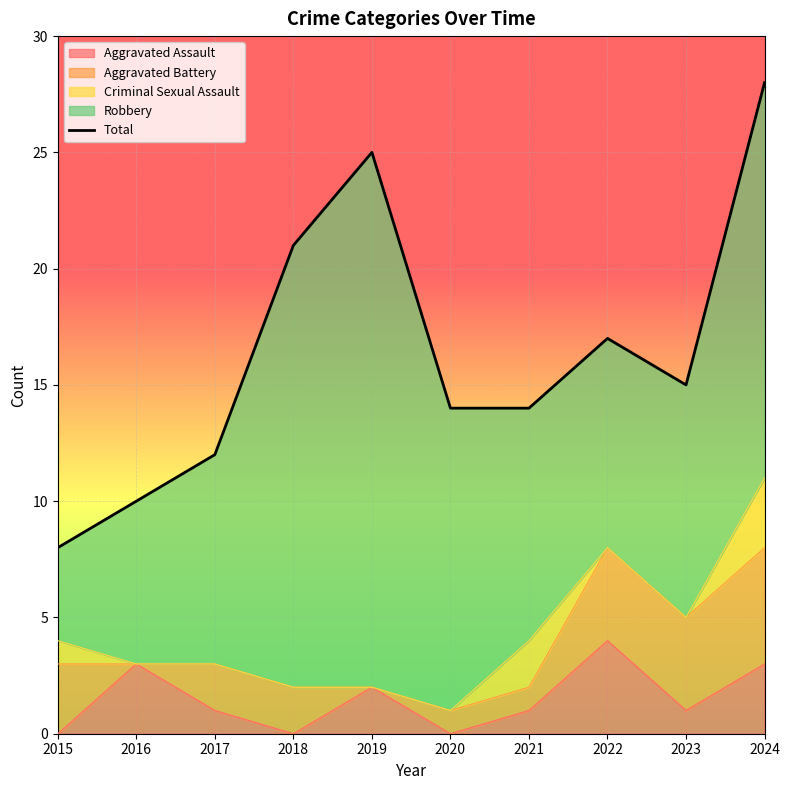

Rank the categories by value from highest to lowest.

2024, 2019, 2018, 2022, 2023, 2020, 2021, 2017, 2016, 2015